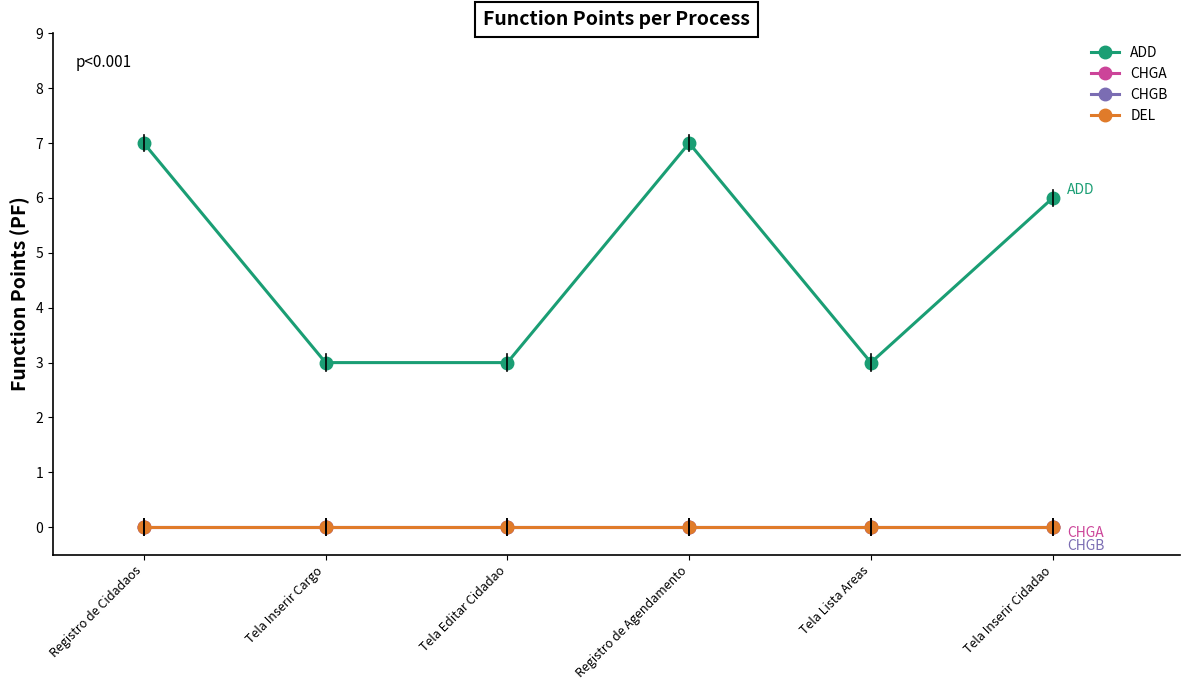

What is the greatest value displayed?

7